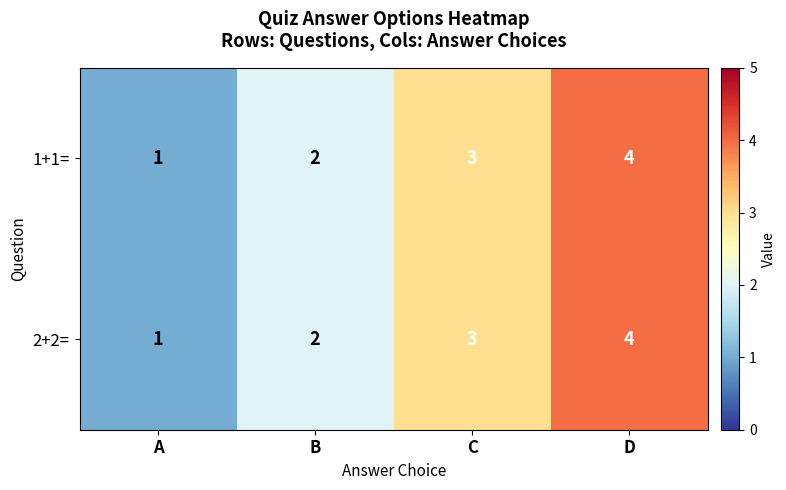

What is the difference between the 1+1= values at D and A?

3